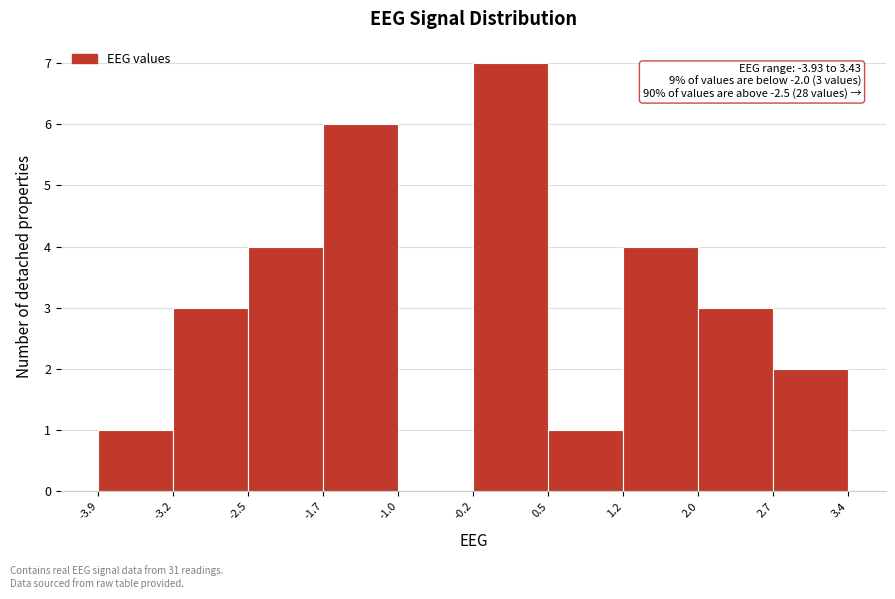

Which range on the x-axis has the tallest bar?

-0.2 to 0.5